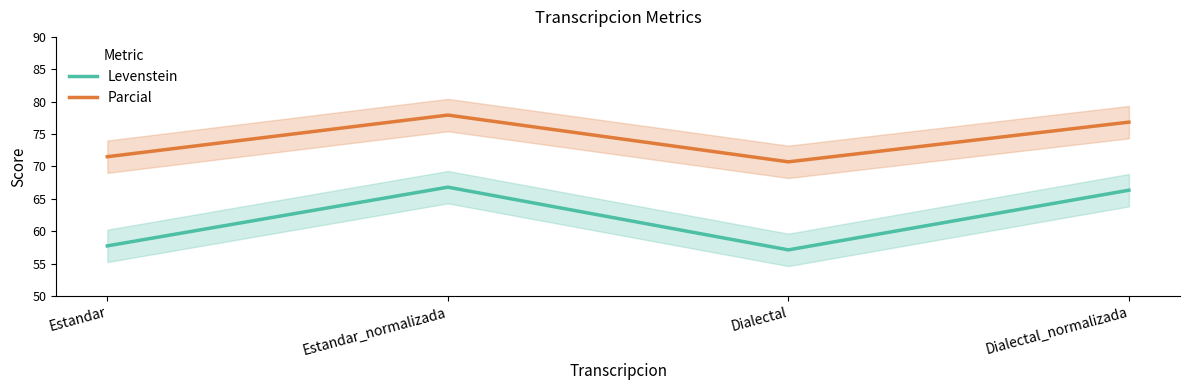

Reading right to left, list all the values displayed in this chart.

Levenstein: 66.3	57.1	66.8	57.7
Parcial: 76.8	70.7	77.9	71.5